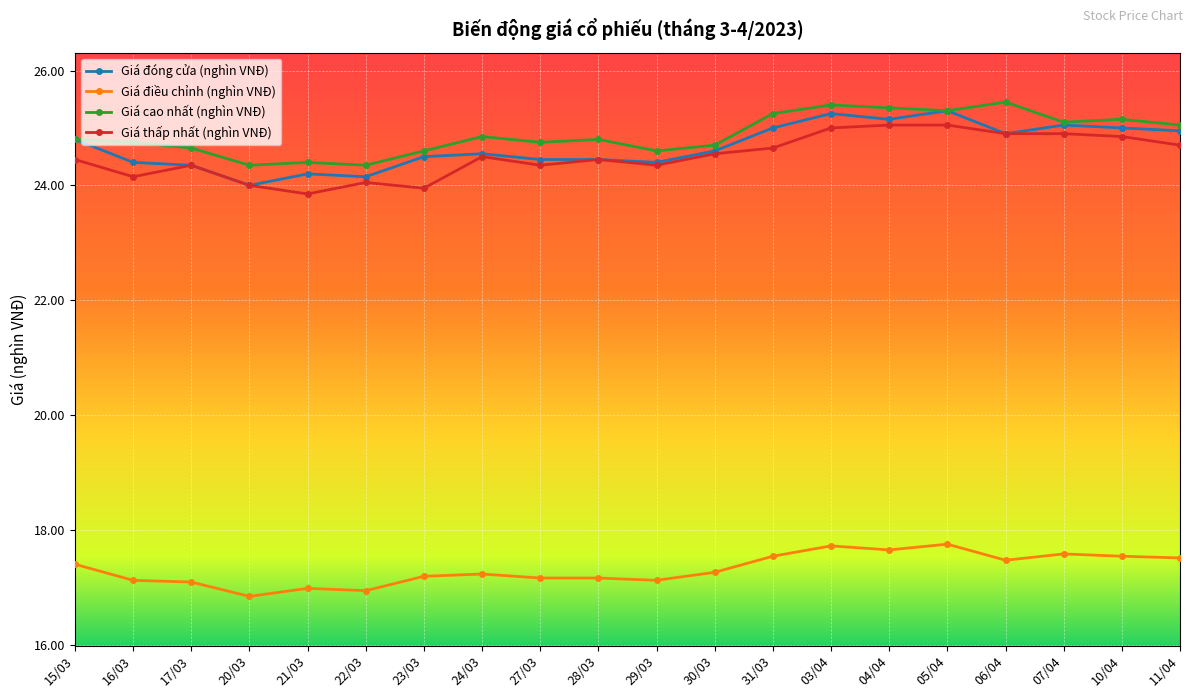

Between 20/03 and 29/03, which series saw the biggest shift?

Giá đóng cửa (nghìn VNĐ)